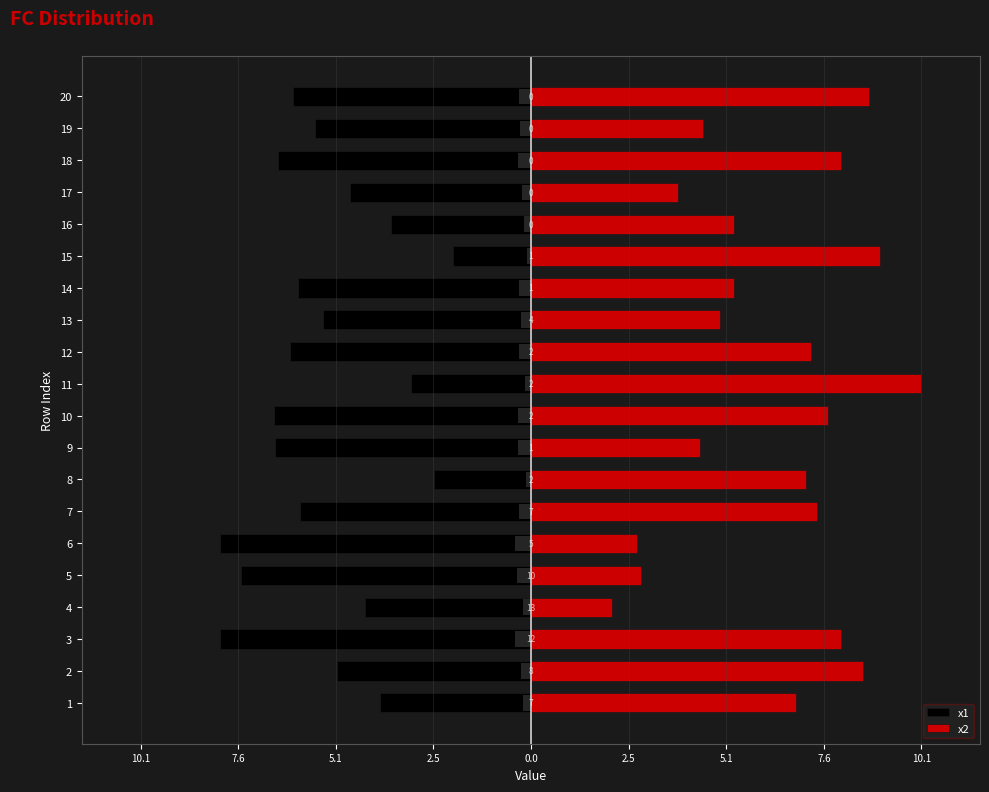

Rank the series by their average value, from lowest to highest.

x1, x2